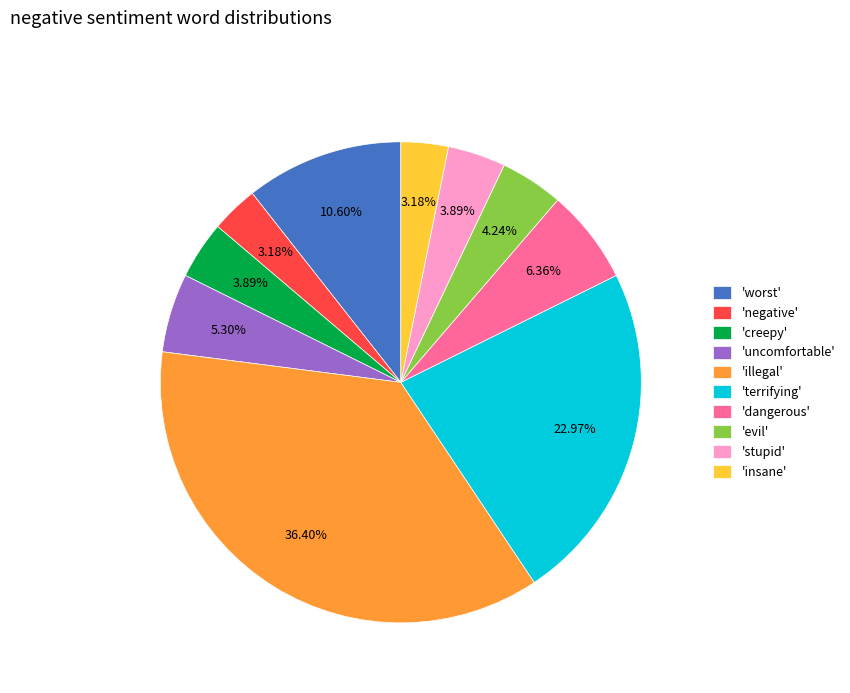

Is there any slice that represents more than half of the pie?

No